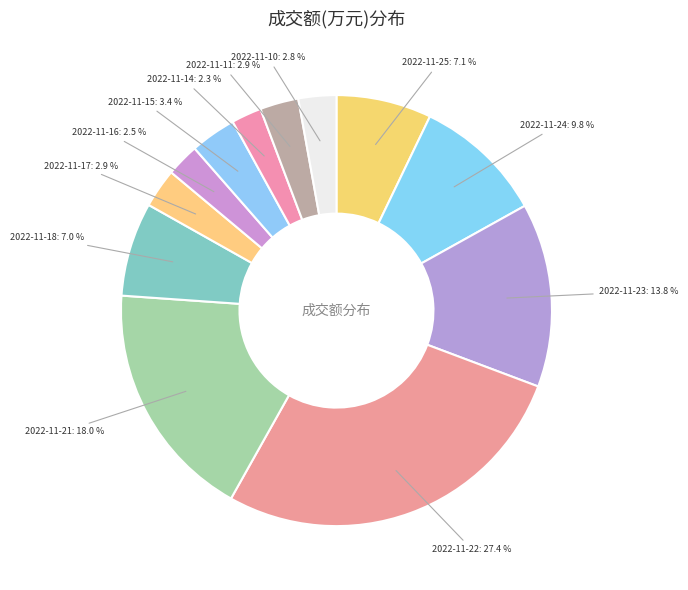

How many slices are in this pie chart?

12